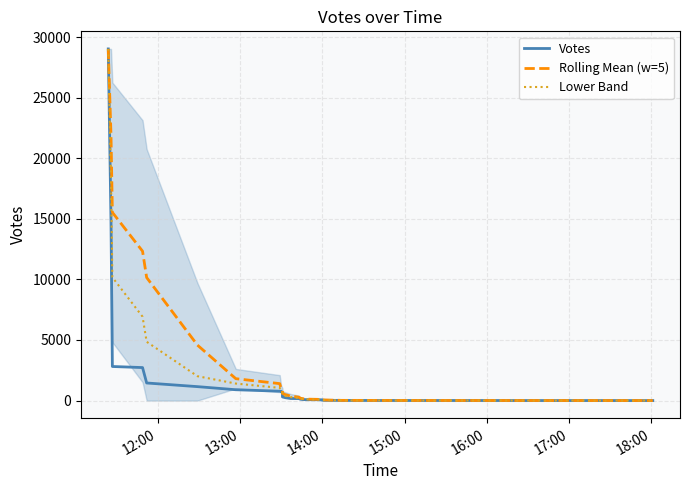

At how many categories does at least one series exceed 23785?

1